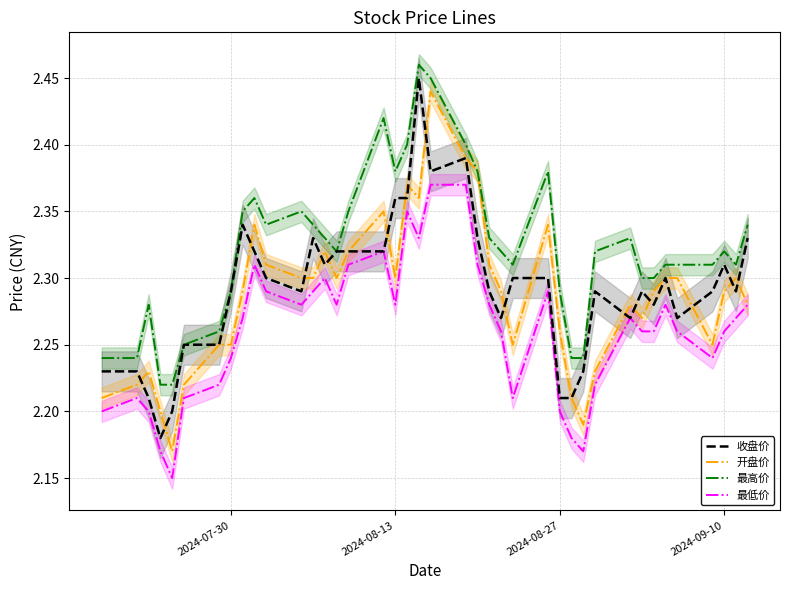

True or false: 最低价 and 最高价 intersect in this chart.

False